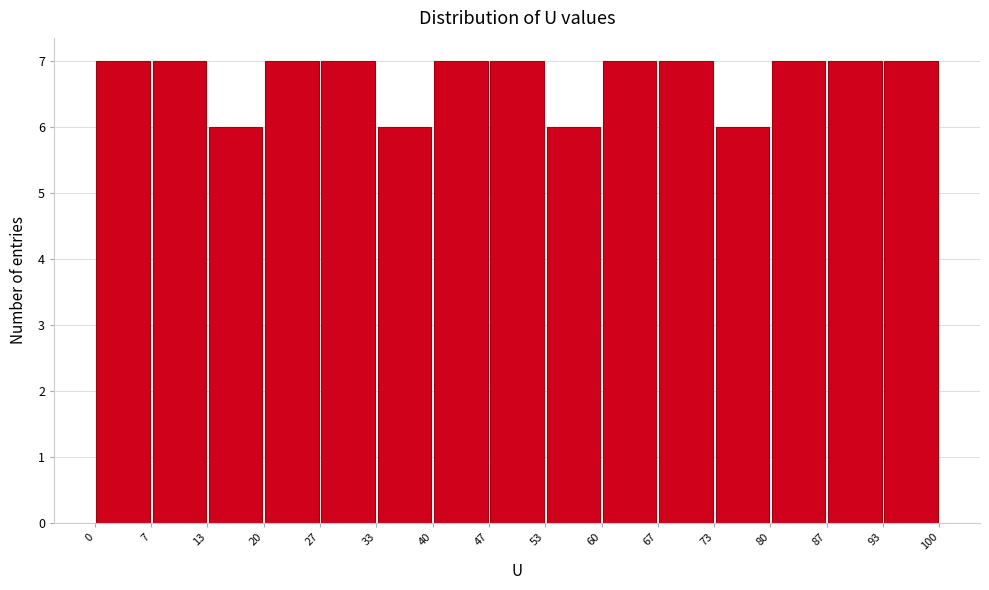

Reading left to right, list every bar in this chart as the range it spans on the x-axis followed by its height. The values are not printed on the chart, so give them approximately, as read against the axis.

0 to 7: 7
7 to 13: 7
13 to 20: 6
20 to 27: 7
27 to 33: 7
33 to 40: 6
40 to 47: 7
47 to 53: 7
53 to 60: 6
60 to 67: 7
67 to 73: 7
73 to 80: 6
80 to 87: 7
87 to 93: 7
93 to 100: 7